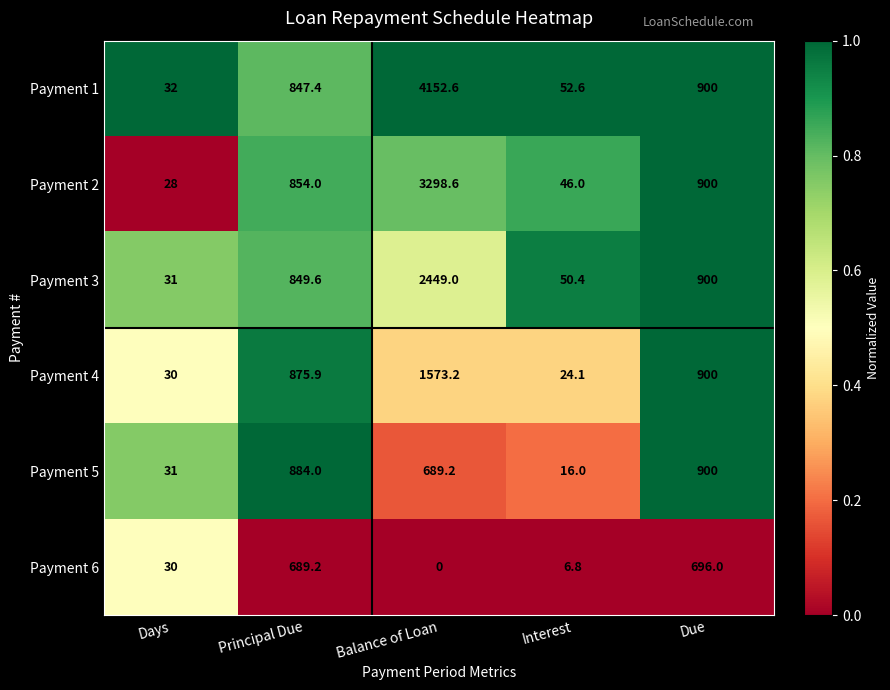

Rank the series by their maximum value, from highest to lowest.

Payment 1, Payment 2, Payment 3, Payment 4, Payment 5, Payment 6